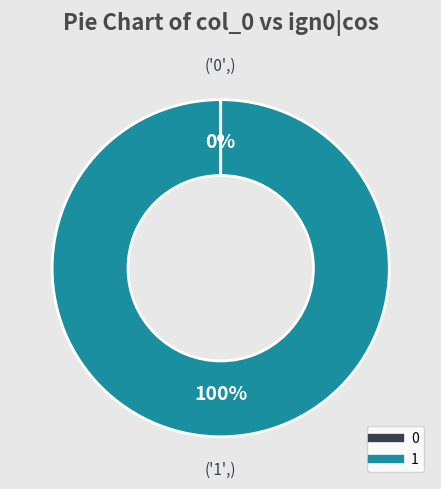

Is it true that 1 is 89% of the pie?

False